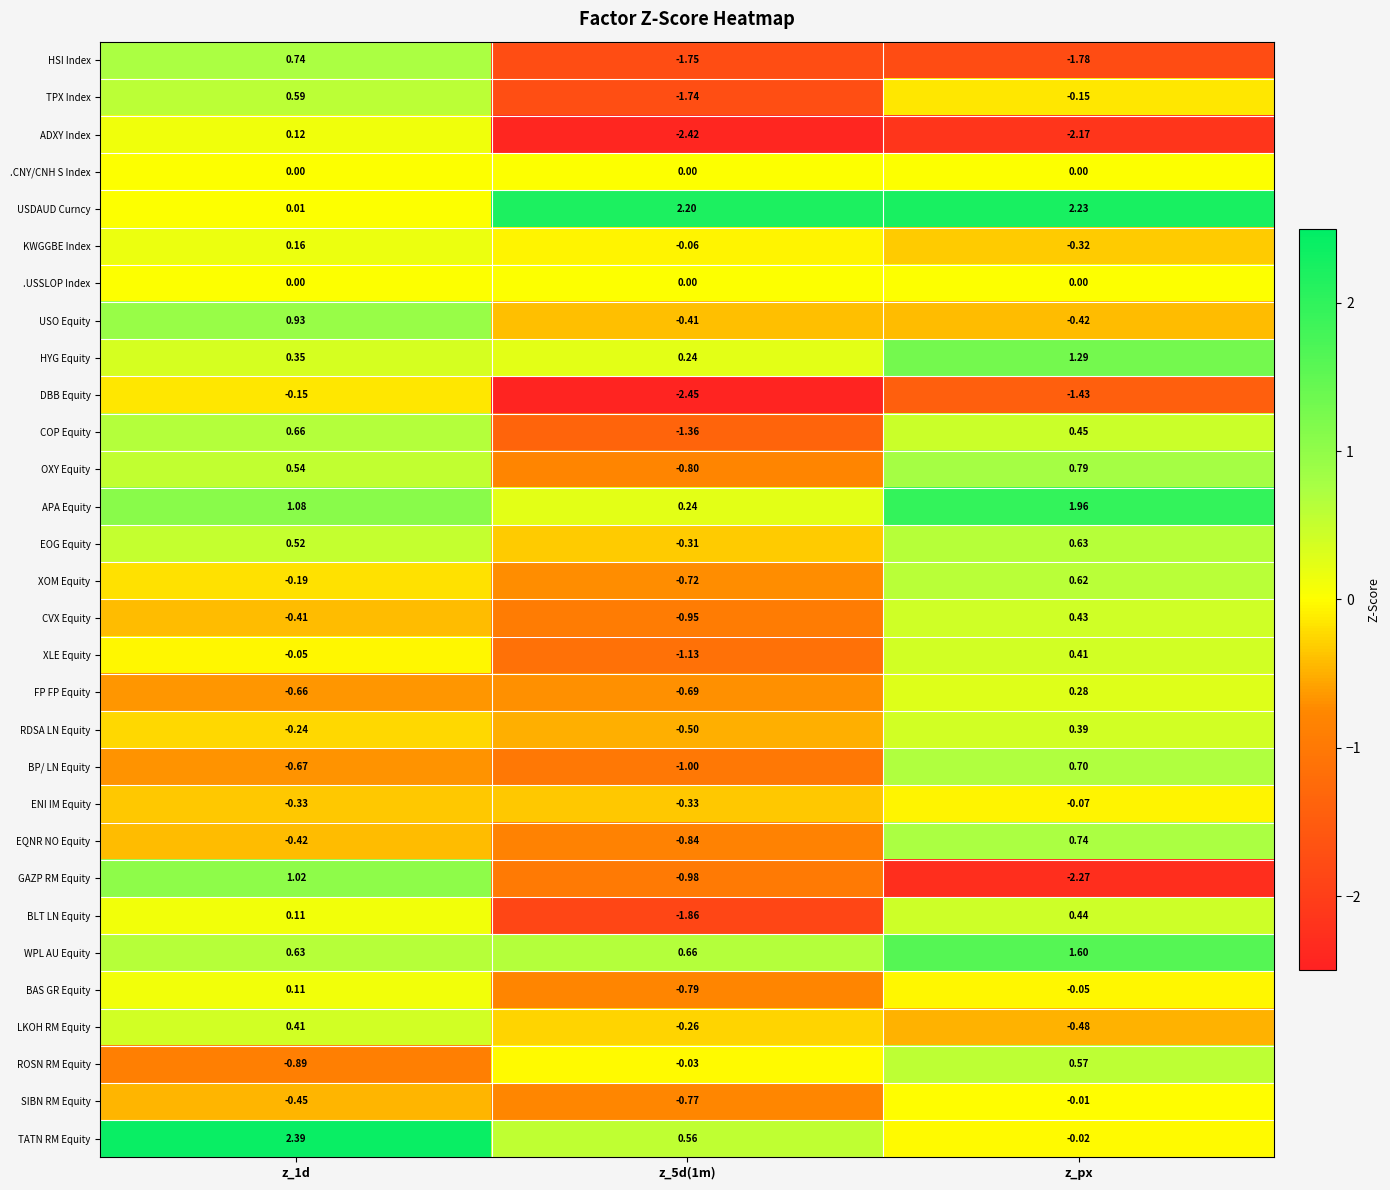

Is the value of CVX Equity at z_5d(1m) greater than the value of EQNR NO Equity at z_1d?

No